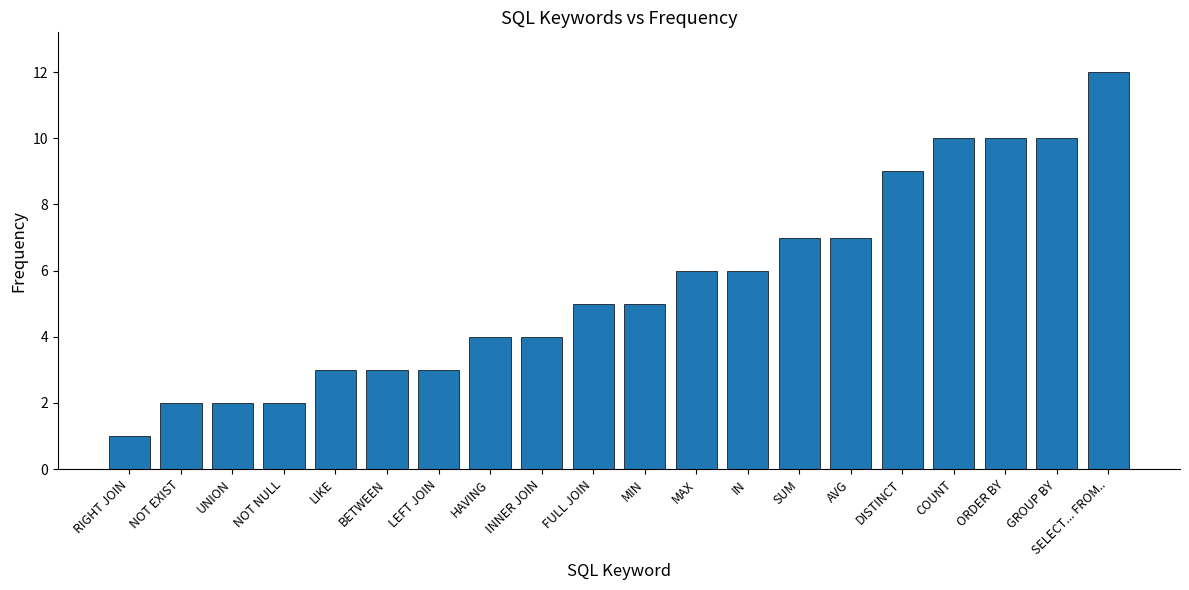

Reading right to left, transcribe all the data shown in this chart.

SELECT... FROM..=12	GROUP BY=10	ORDER BY=10	COUNT=10	DISTINCT=9	AVG=7	SUM=7	IN=6	MAX=6	MIN=5	FULL JOIN=5	INNER JOIN=4	HAVING=4	LEFT JOIN=3	BETWEEN=3	LIKE=3	NOT NULL=2	UNION=2	NOT EXIST=2	RIGHT JOIN=1